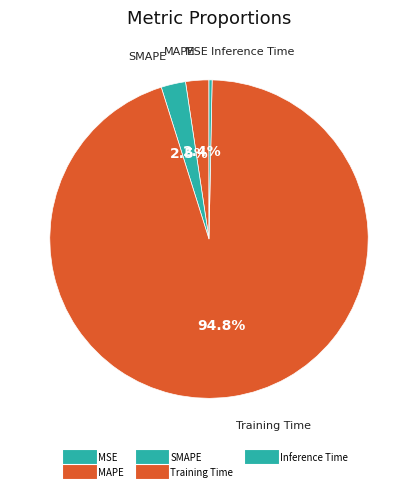

What is the largest slice in the pie chart?

Training Time